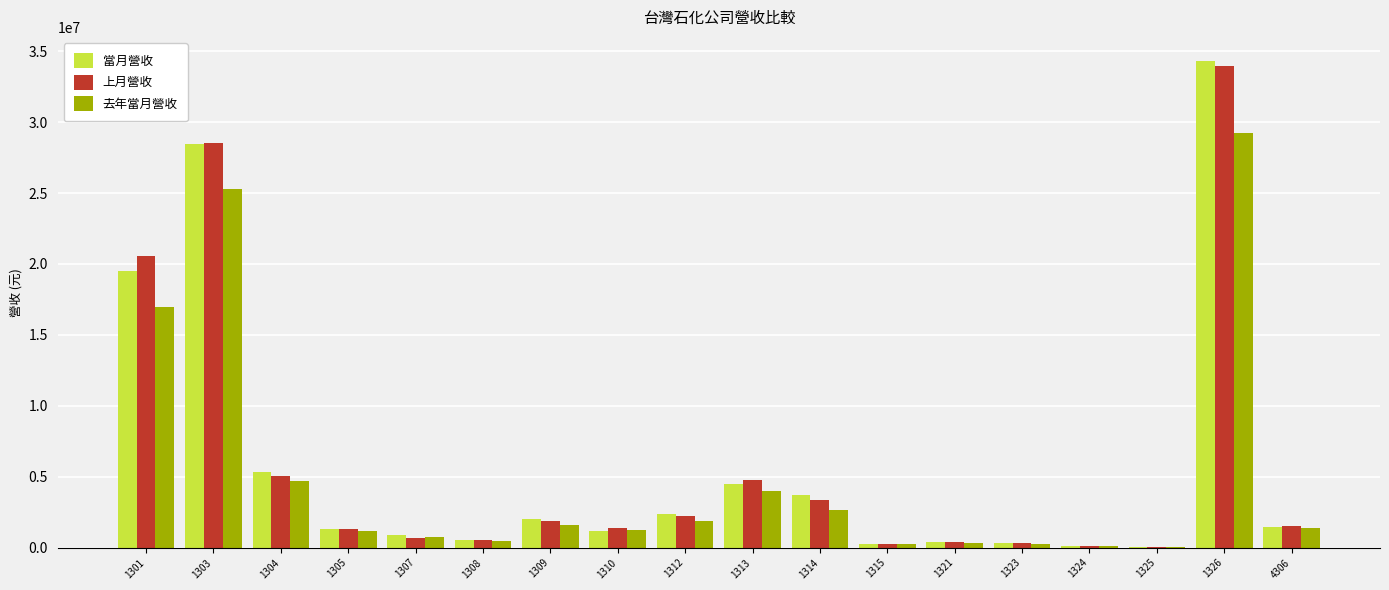

The value of 上月營收 at 1326 is 58600898. True or false?

False